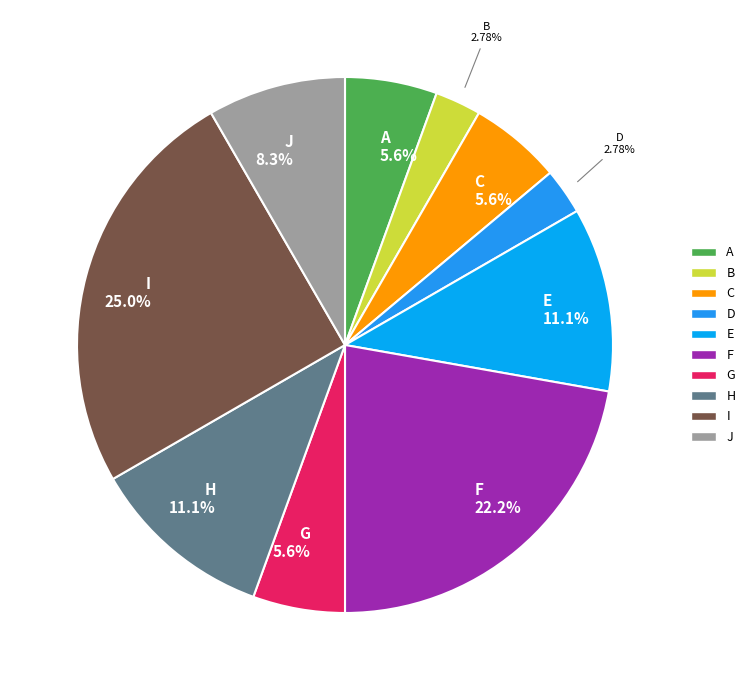

How many segments does this pie chart have?

10